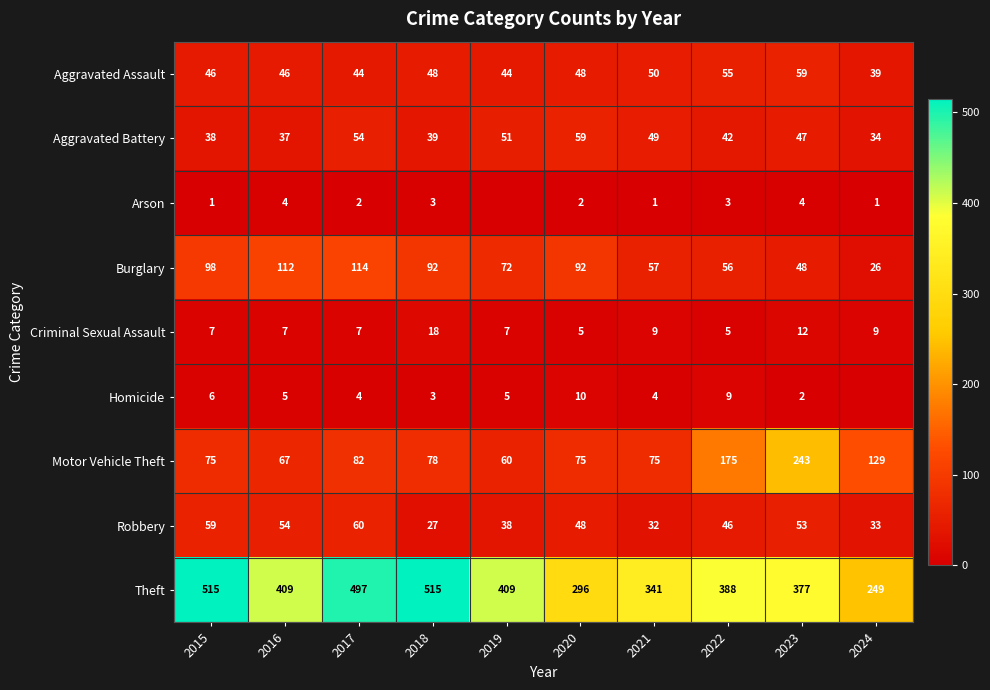

How many data points does each series have?

10